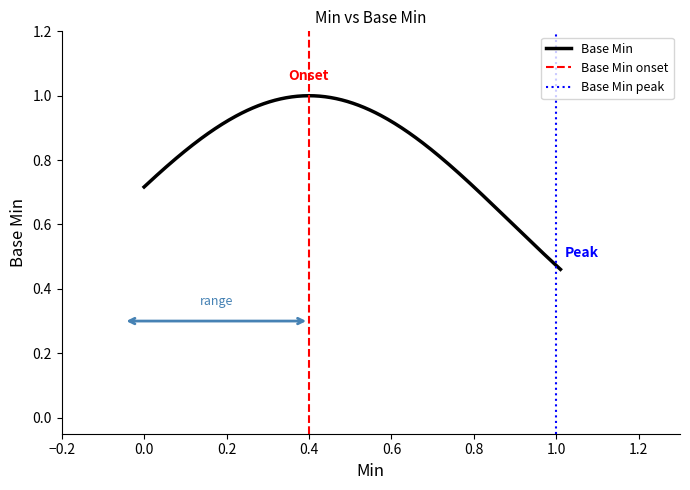

What is the maximum value shown in the chart?

1